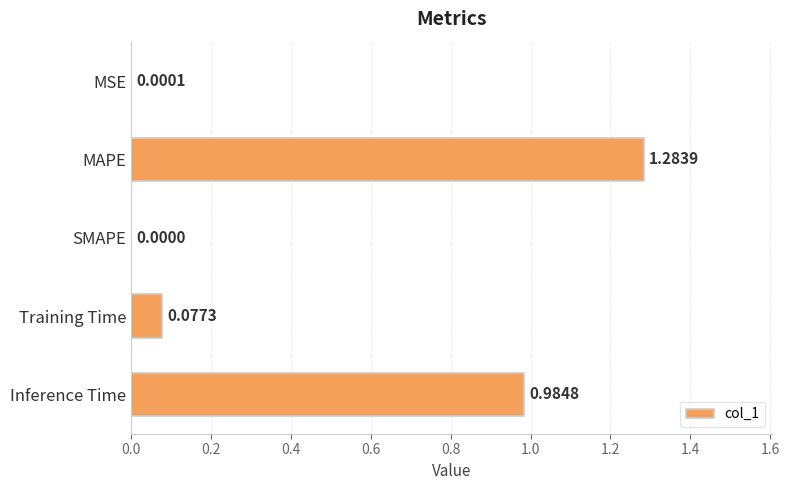

Which has a higher value, MSE or MAPE?

MAPE